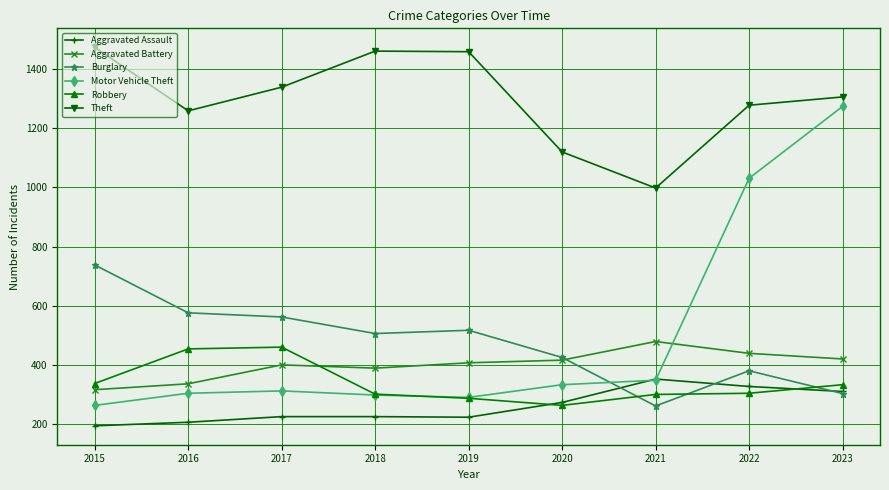

At which category does the chart reach its minimum across all series?

2015